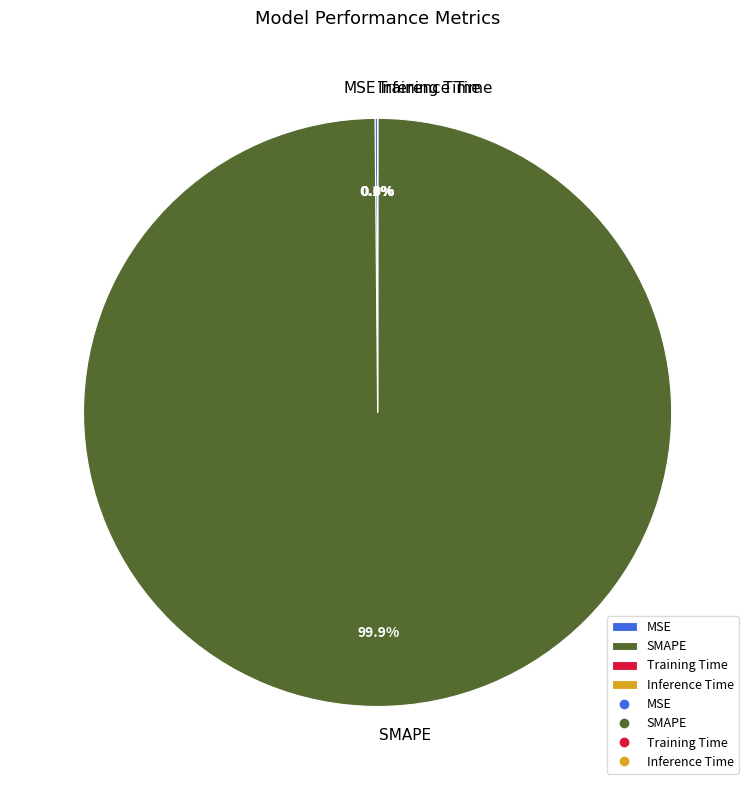

What is the largest slice in the pie chart?

SMAPE